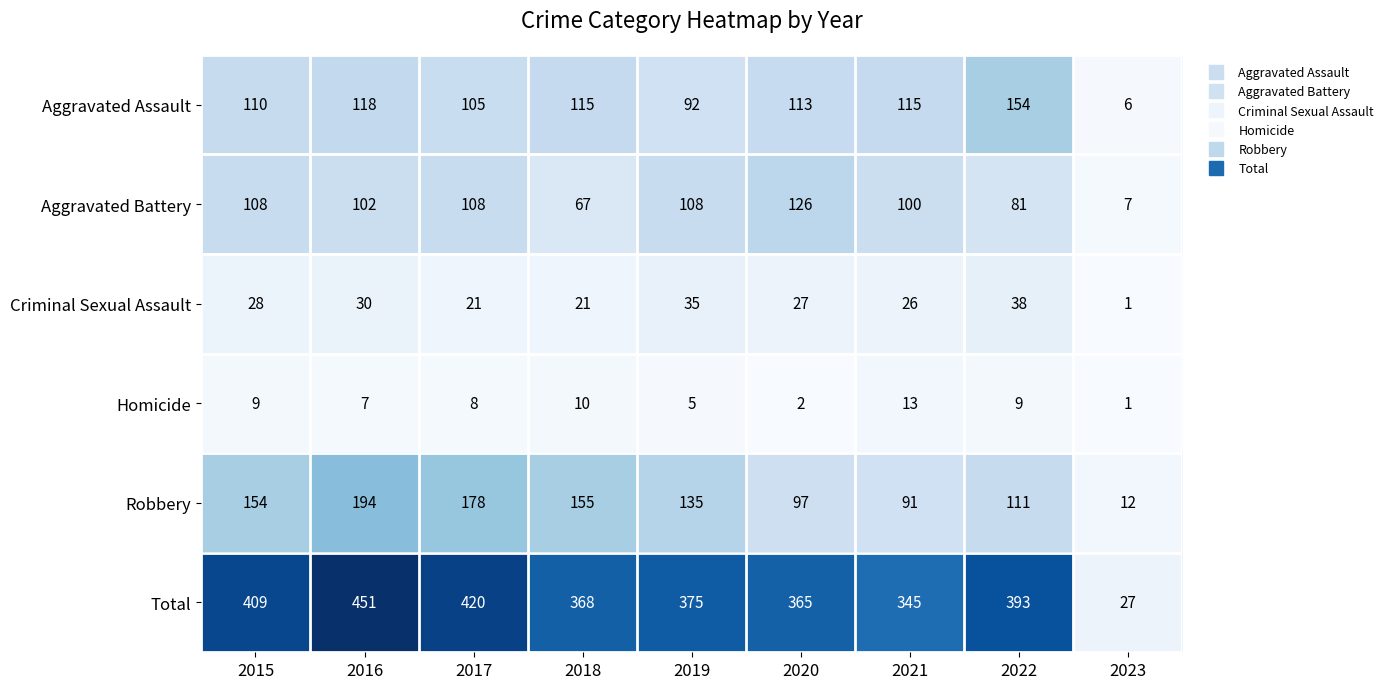

Between 2015 and 2016, which series saw the biggest shift?

Total